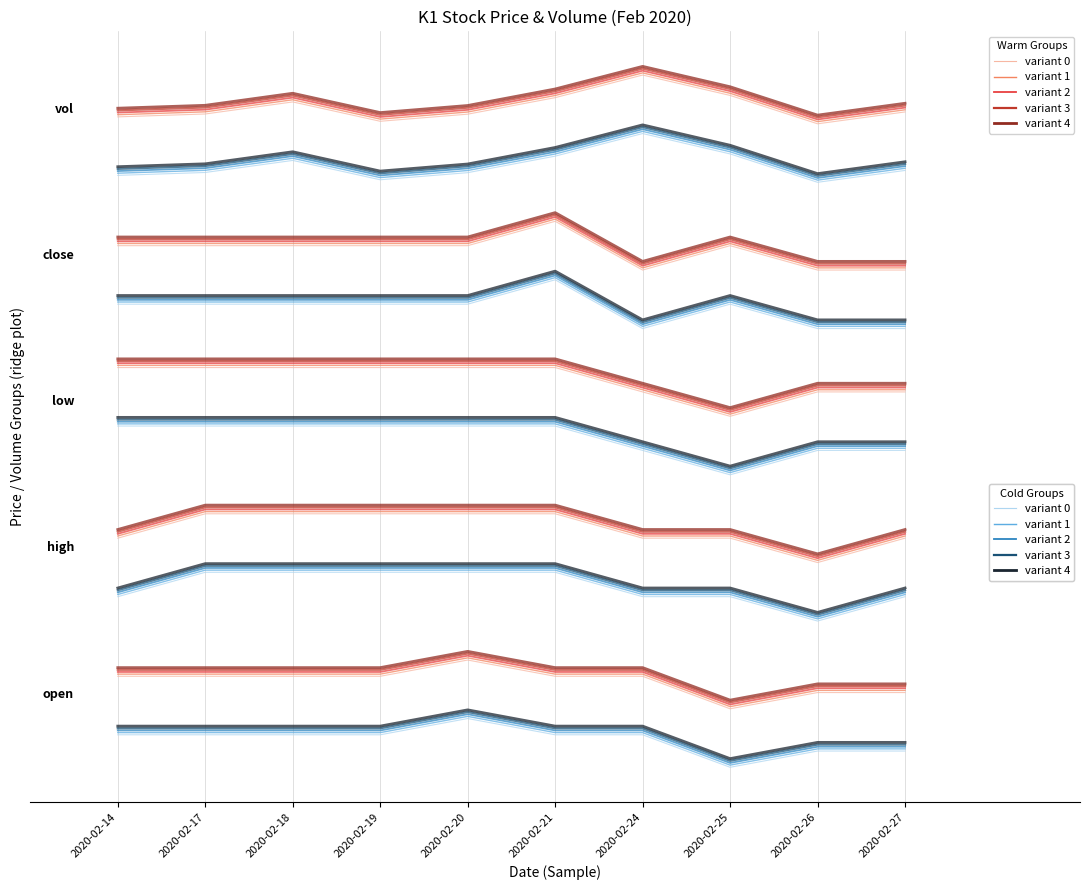

The value of variant 0 at 2020-02-17 is -0.0. True or false?

False